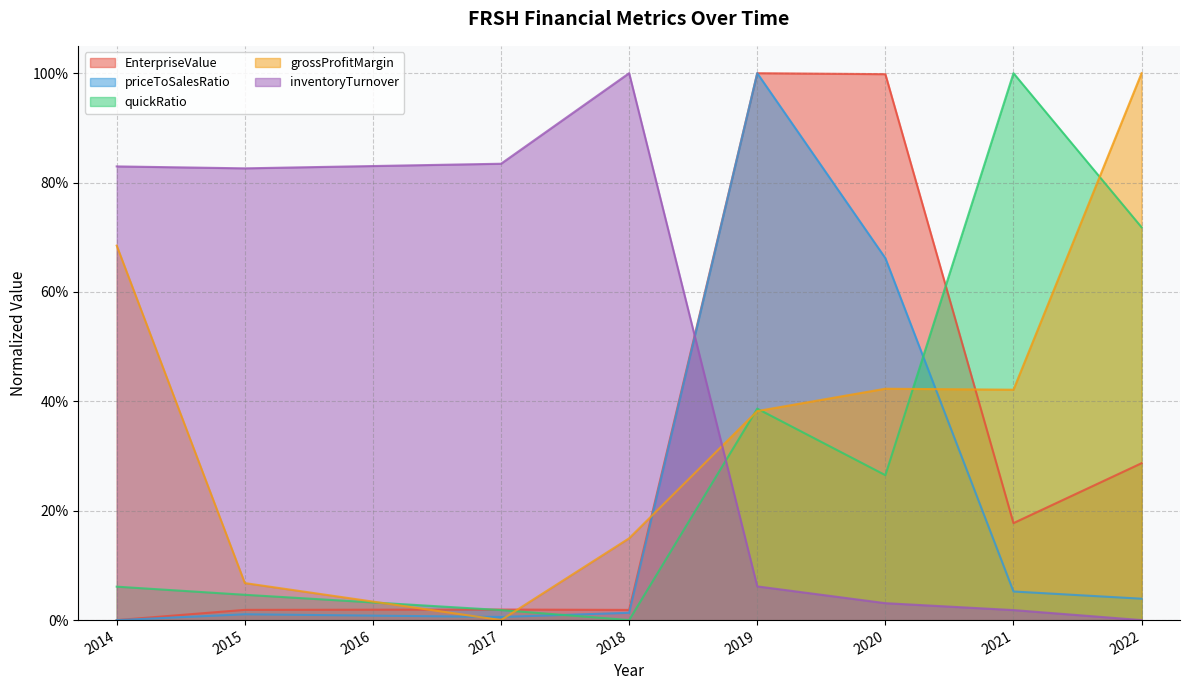

What is the difference between the inventoryTurnover values at 2021 and 2014?

0.8